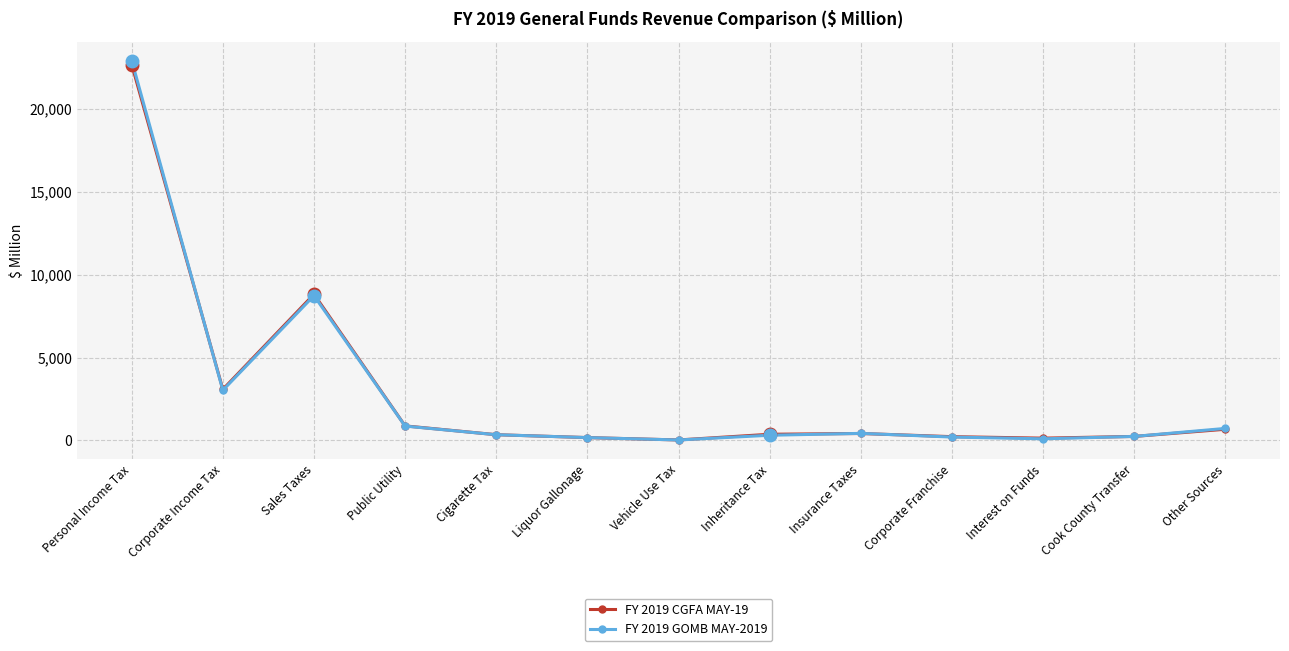

What are all the series names shown in the legend?

FY 2019 CGFA MAY-19, FY 2019 GOMB MAY-2019